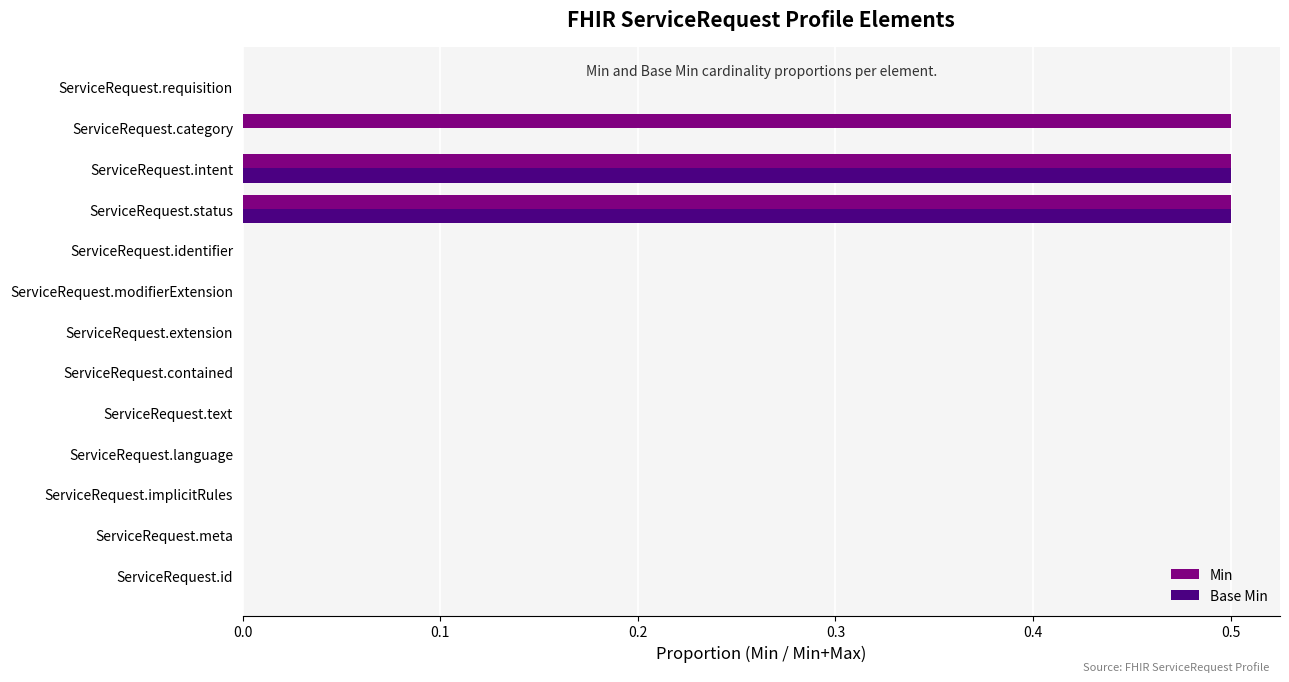

What is the sum of the Base Min values at ServiceRequest.status and ServiceRequest.category?

0.5